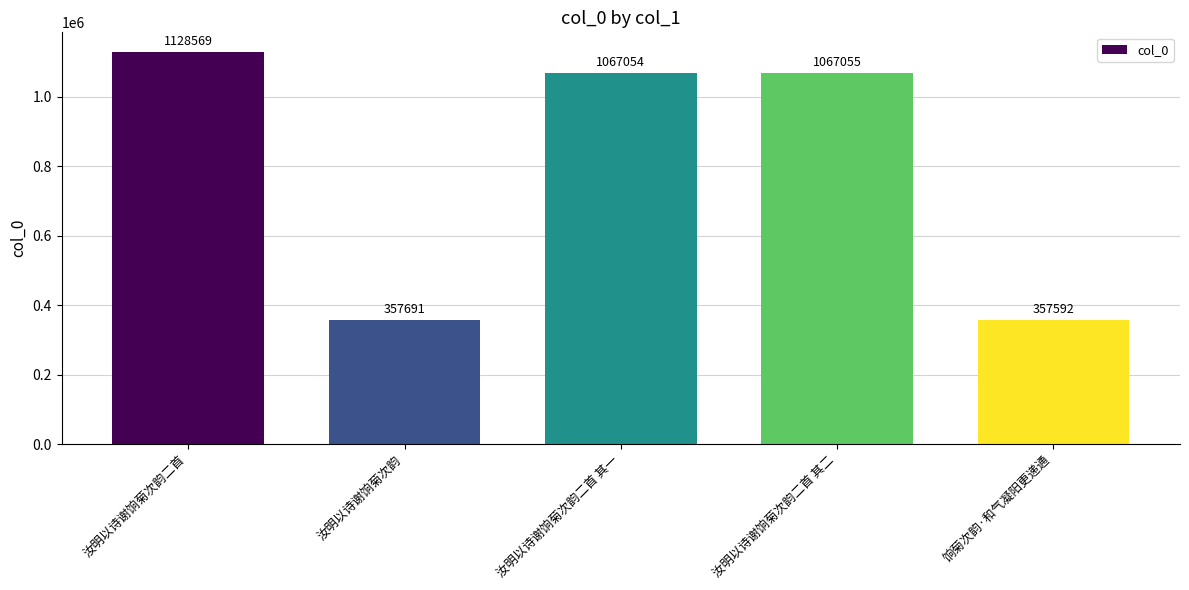

Where is the data nearest to the value 743080?

汝明以诗谢饷菊次韵二首 其一